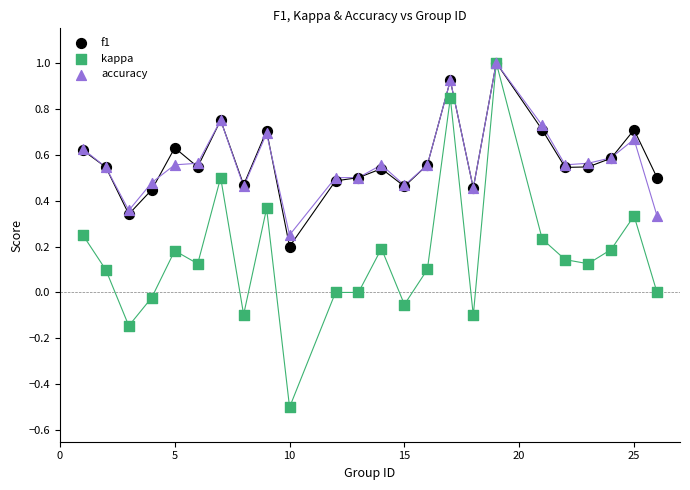

Which series contains the lowest Y value?

kappa